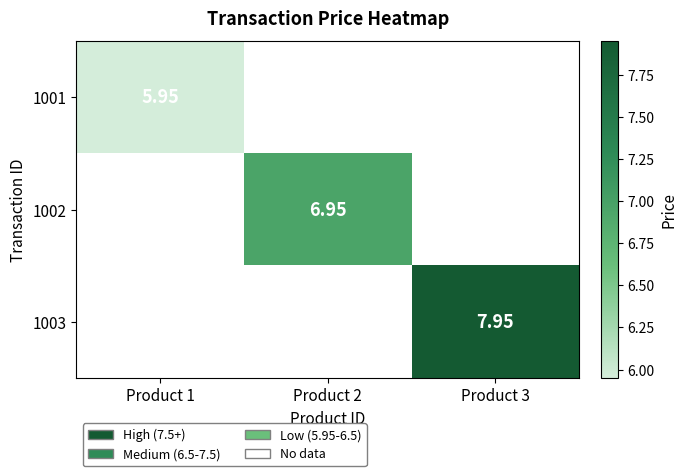

Between Product 1 and Product 3, which is larger?

Product 3